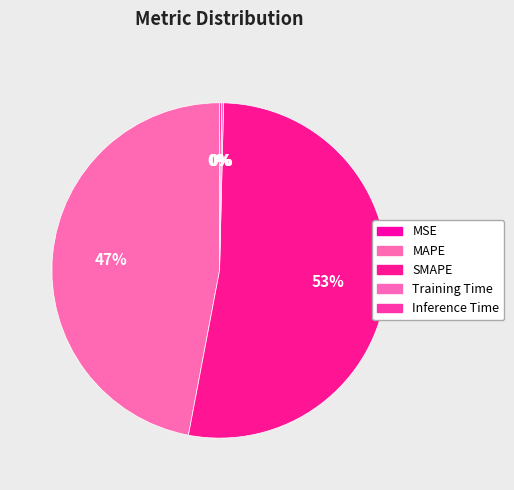

How many segments does this pie chart have?

5